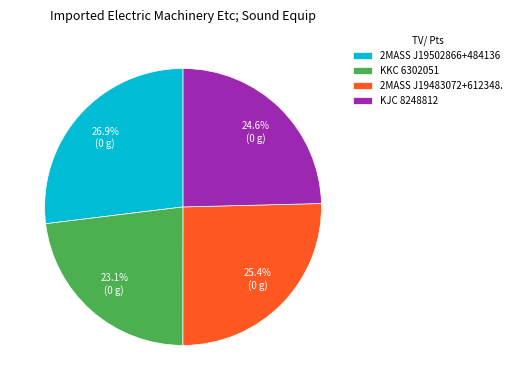

Which has a higher value, 2MASS J19502866+484136 or KKC 6302051?

2MASS J19502866+484136